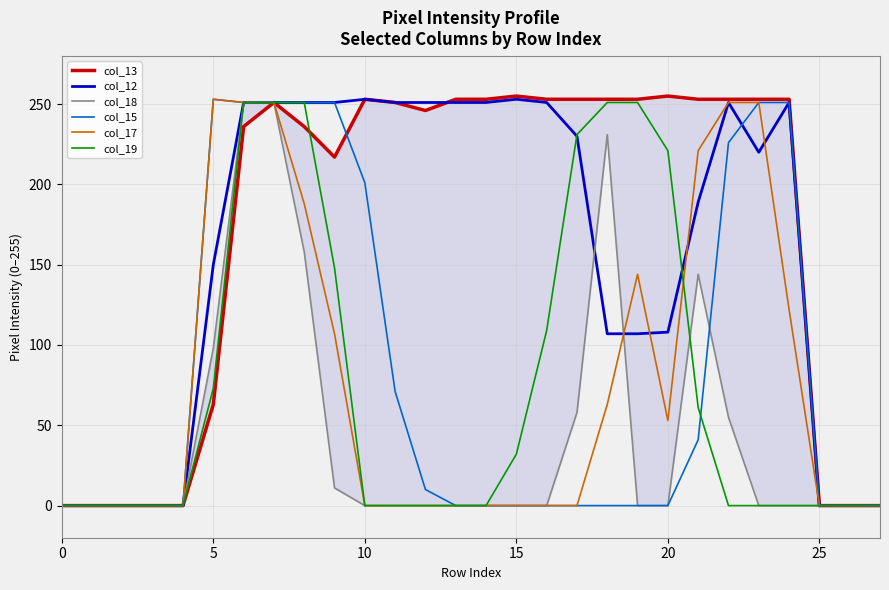

What is the maximum value for col_15?

253